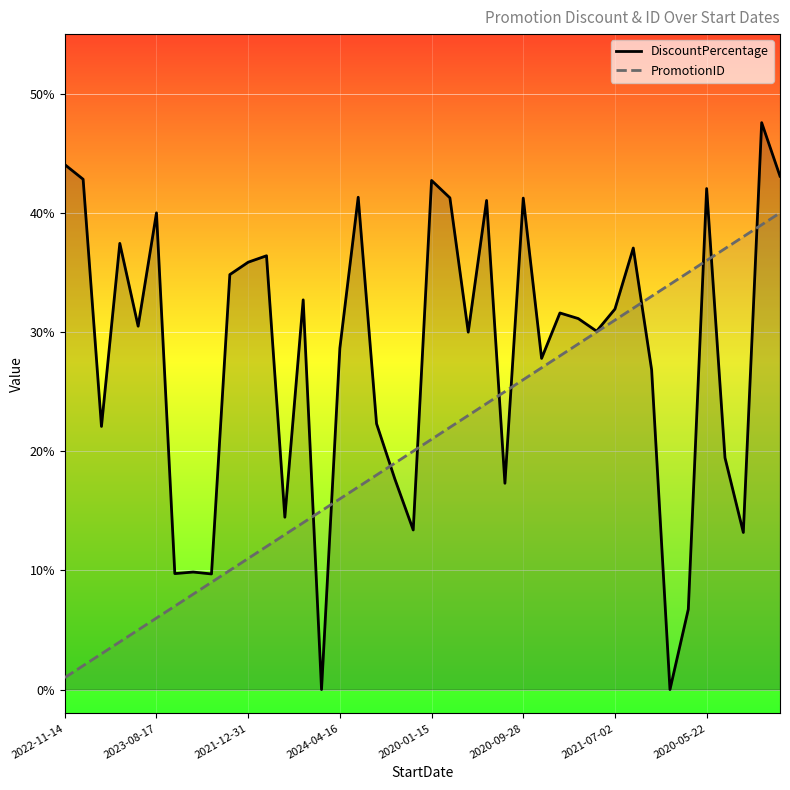

Rank the series by their average value, from highest to lowest.

DiscountPercentage, PromotionID